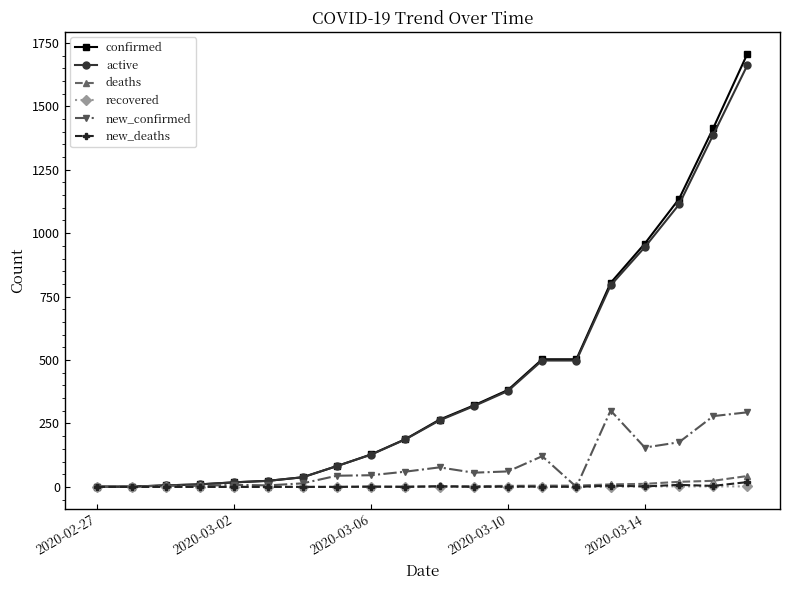

What is the greatest value displayed?

1708